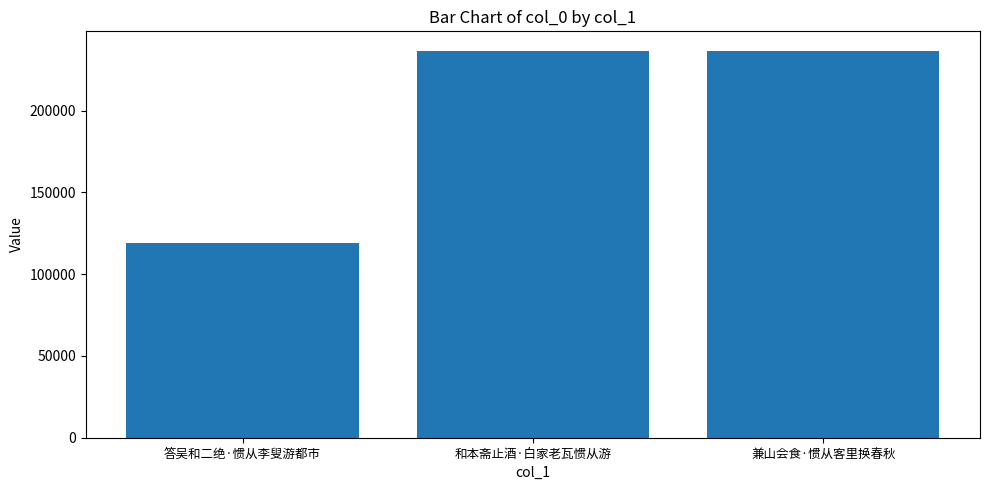

What is the difference between the values at 兼山会食·惯从客里换春秋 and 答吴和二绝·惯从李叟游都市?

117418